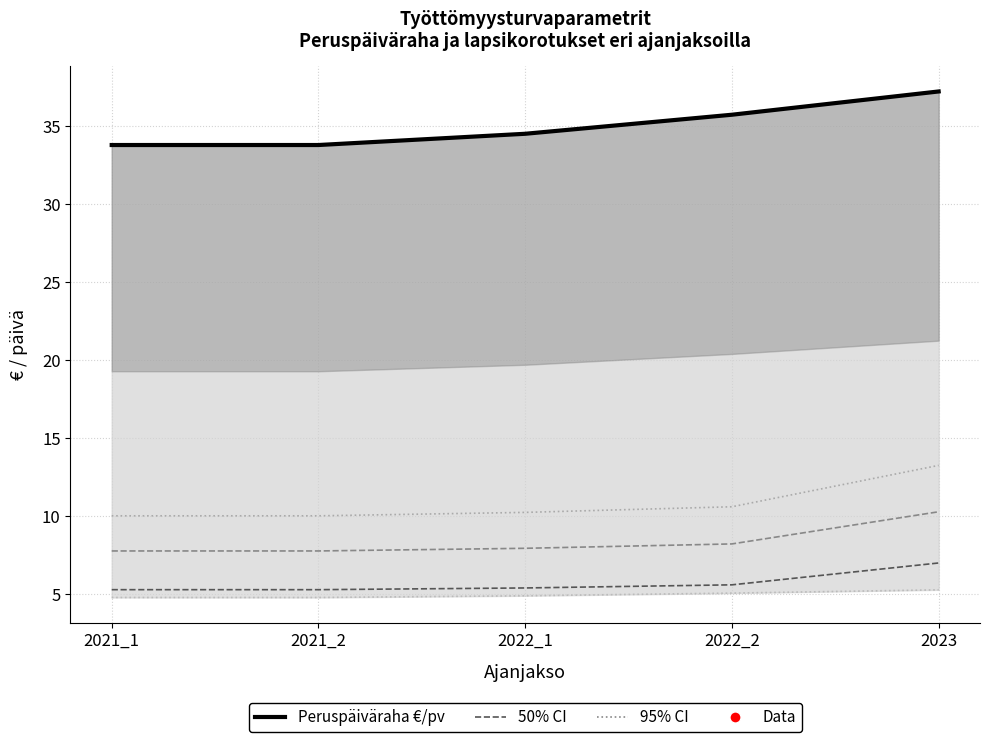

What is the value of the Lapsikorotus 1 lapsi €/pv point at the 1st from the left?

5.3